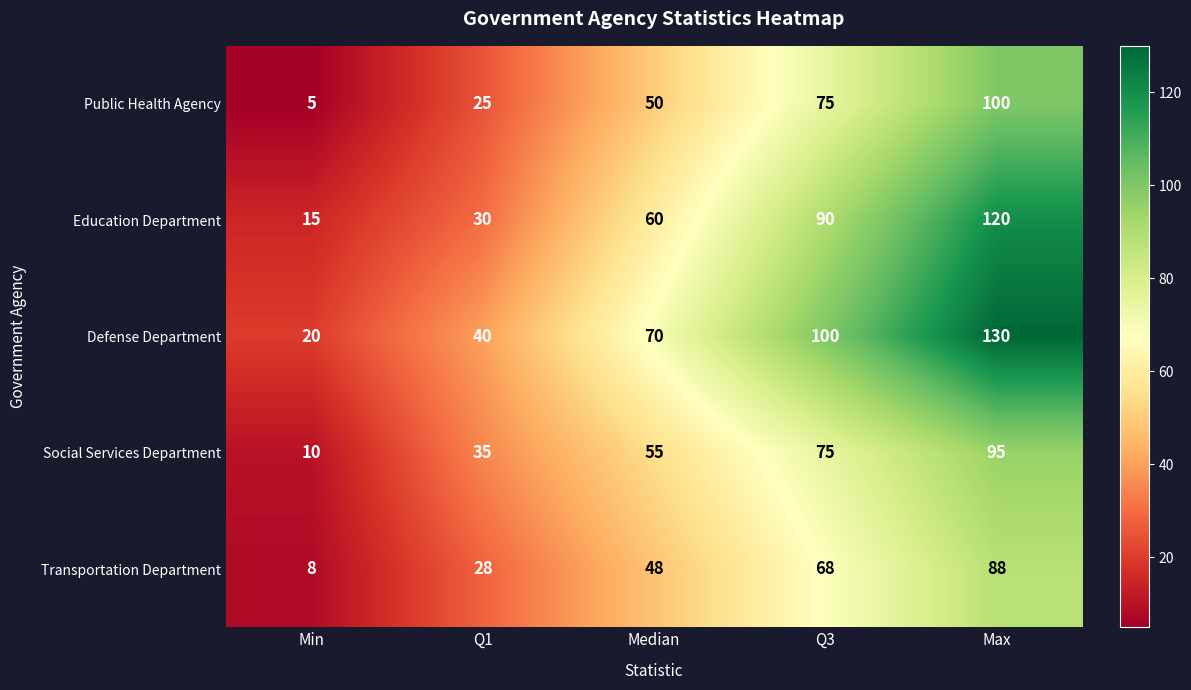

What is the difference between the Social Services Department values at Max and Q3?

20